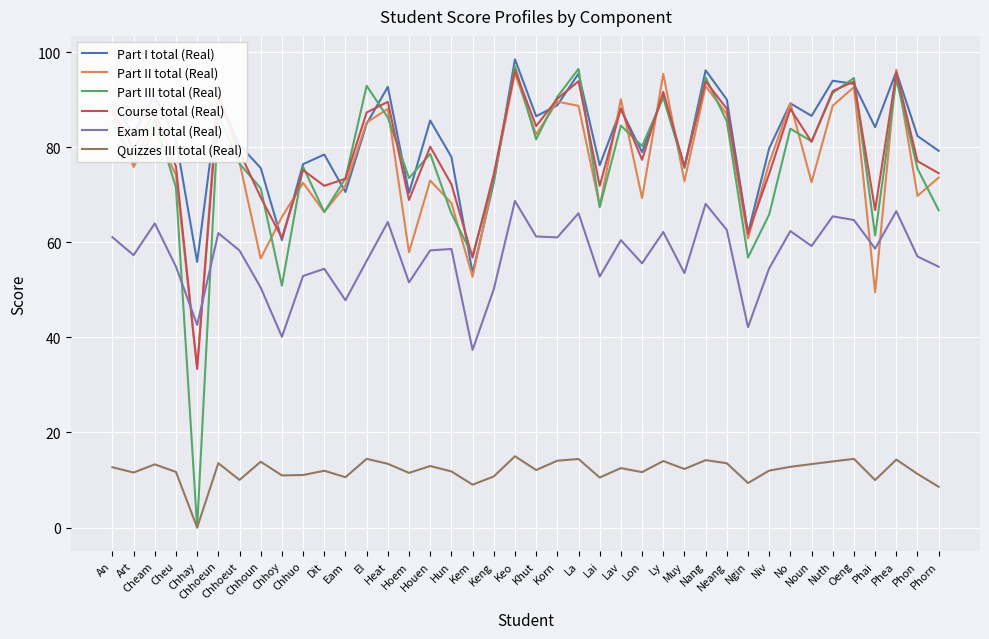

The Exam I total (Real) series shows 118.5 at Phea. True or false?

False